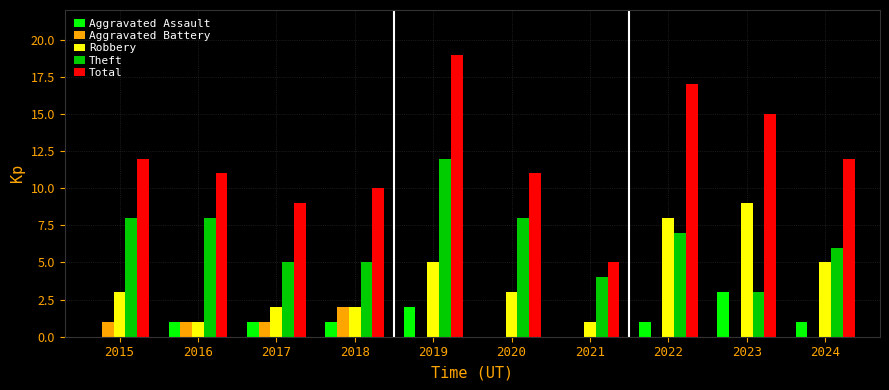

Count the number of data series in this chart.

5